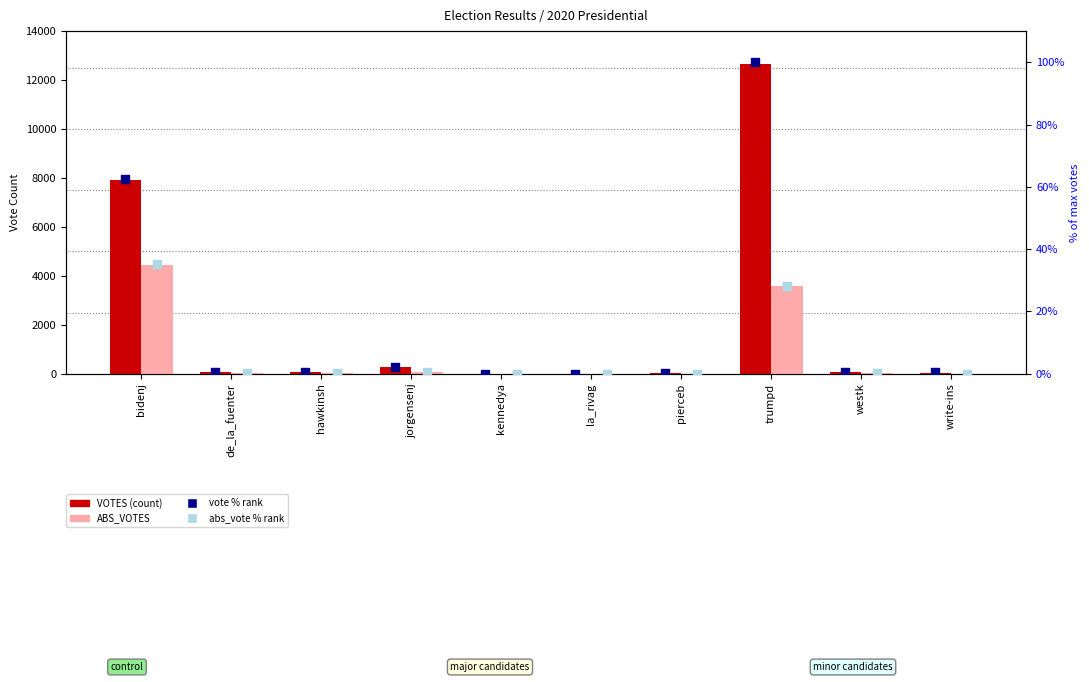

Which series reaches the minimum Y coordinate?

ABS_VOTES